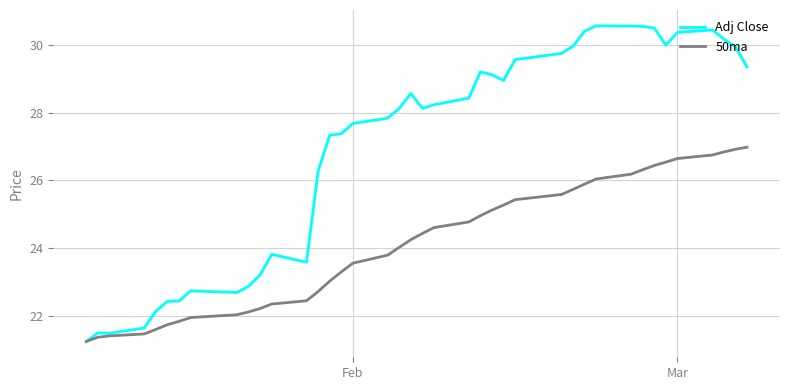

List the series in order of their overall mean, lowest first.

50ma, Adj Close